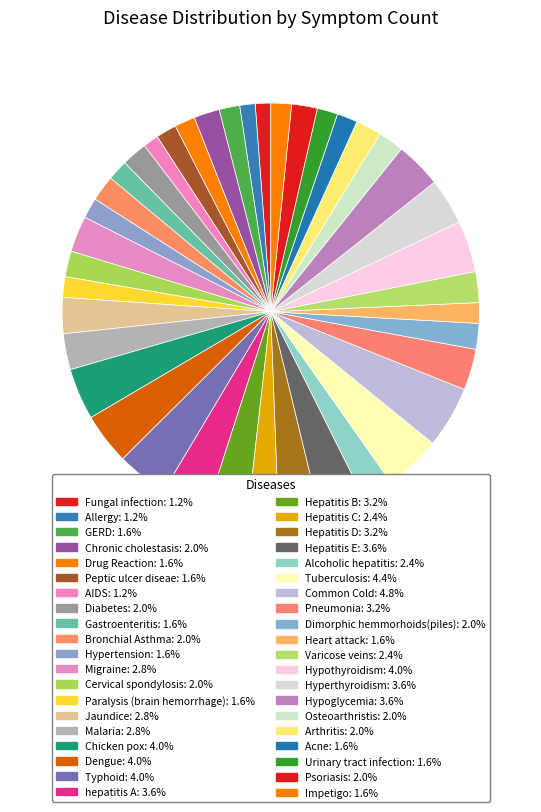

The Paralysis (brain hemorrhage) slice represents 1% of the pie. True or false?

False